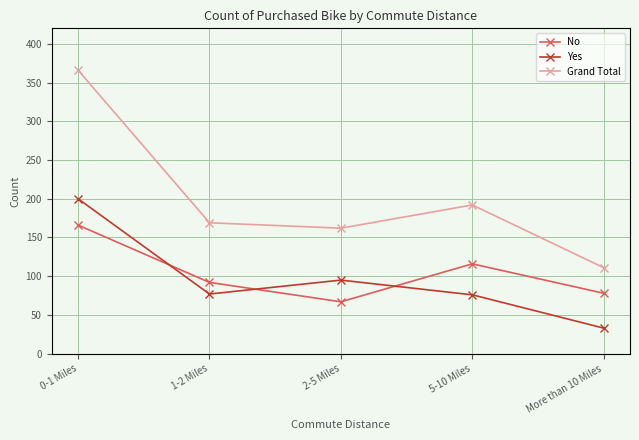

The Grand Total series shows 197 at More than 10 Miles. True or false?

False